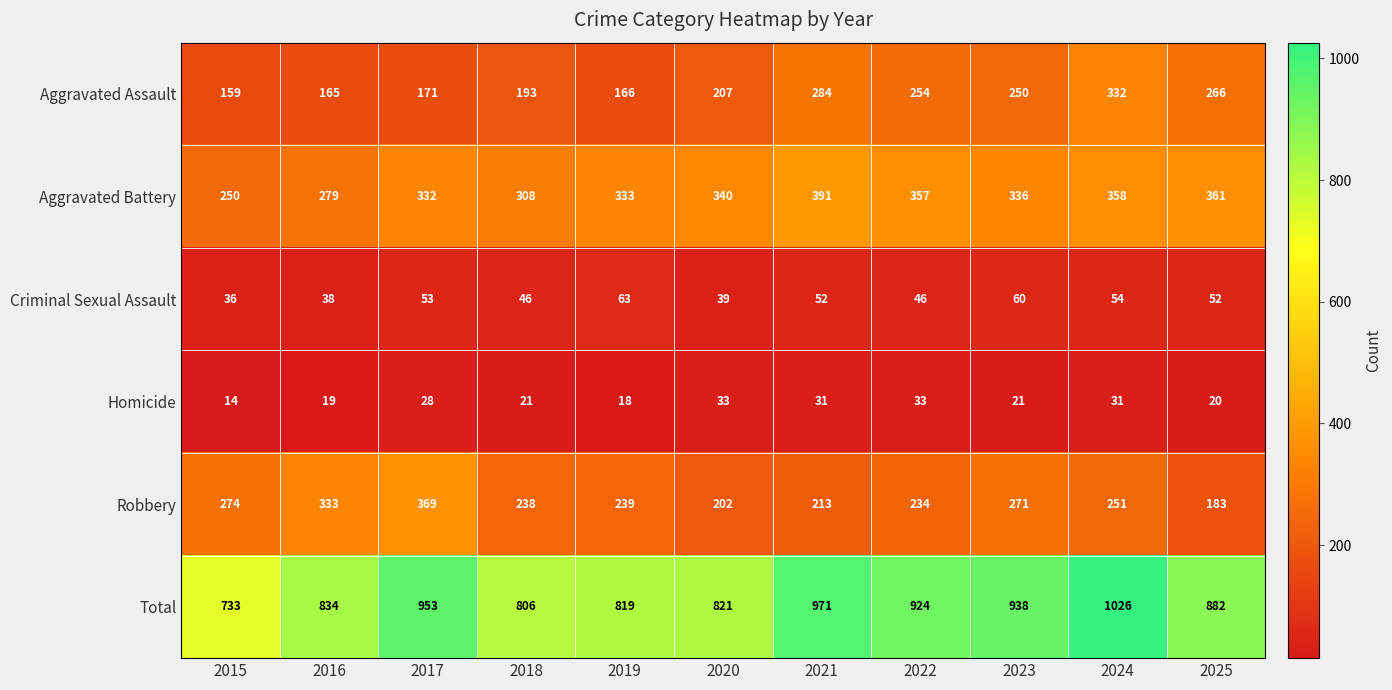

Which series has the largest range (max minus min)?

Total